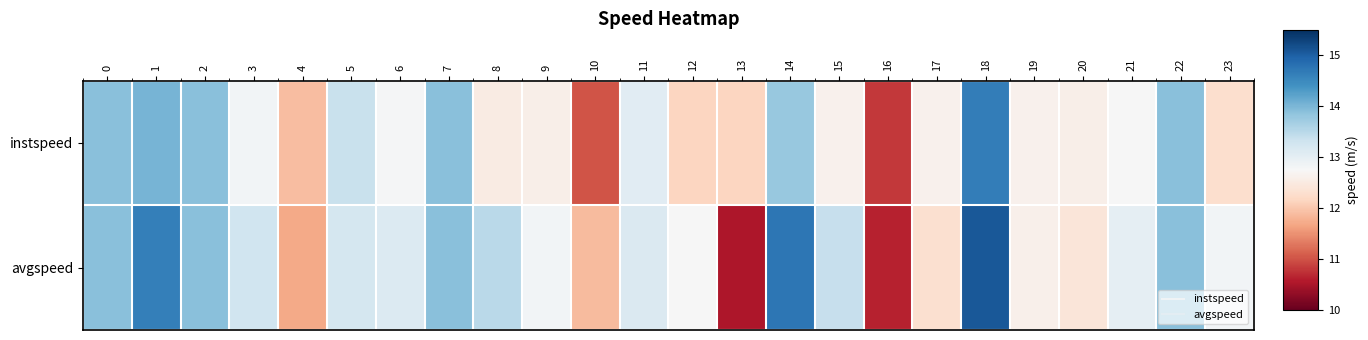

Reading left to right, list all the values displayed in this chart.

instspeed: 0=13.9	1=14.0	2=13.9	3=12.8	4=11.9	5=13.4	6=12.8	7=13.9	8=12.5	9=12.6	10=11.0	11=13.1	12=12.2	13=12.1	14=13.8	15=12.6	16=10.8	17=12.6	18=14.7	19=12.6	20=12.6	21=12.8	22=13.9	23=12.3
avgspeed: 0=13.9	1=14.6	2=13.9	3=13.3	4=11.7	5=13.2	6=13.1	7=13.9	8=13.5	9=12.8	10=11.9	11=13.2	12=12.8	13=10.5	14=14.7	15=13.4	16=10.6	17=12.3	18=15.1	19=12.6	20=12.4	21=13.0	22=13.9	23=12.8